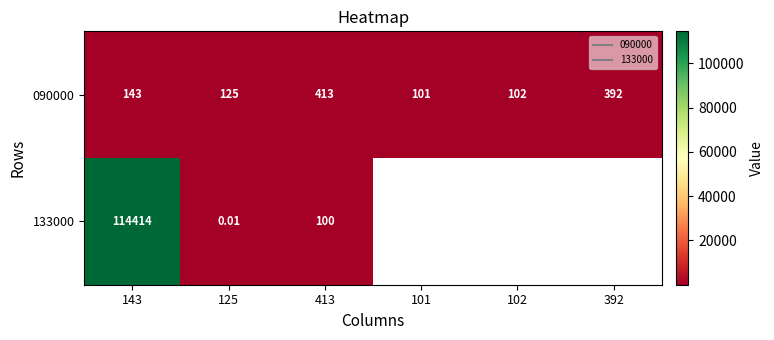

What is the highest value of the 090000 series?

413.0